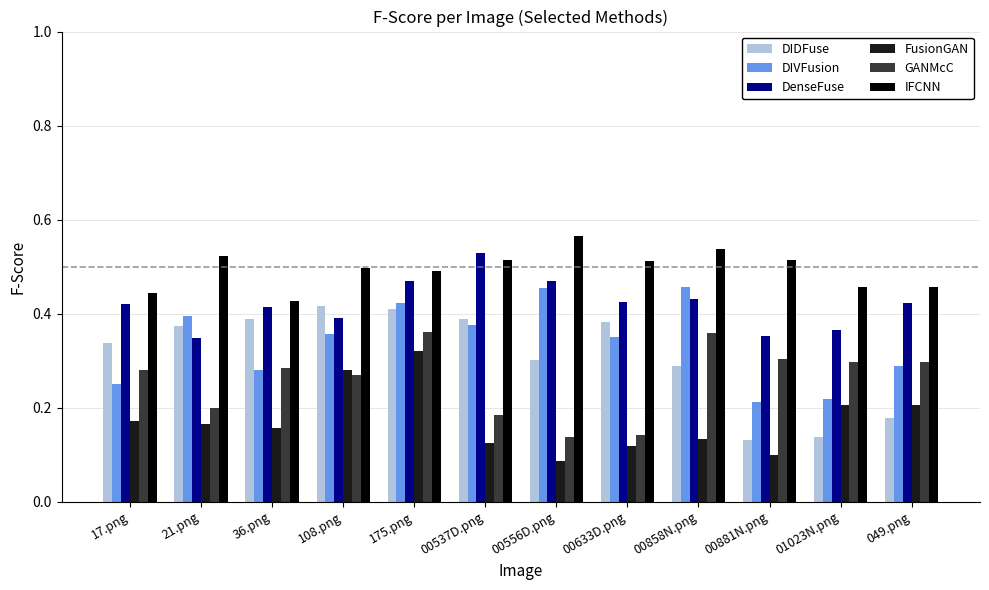

What is the sum of all GANMcC values?

3.1